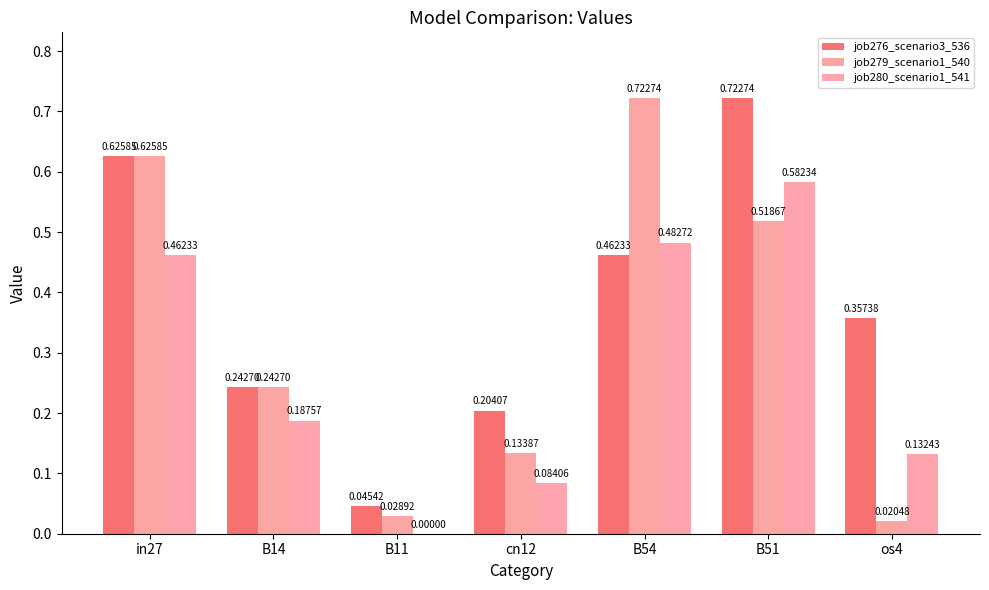

What is the difference between the maximum and minimum values in the job279_scenario1_540 series?

0.7